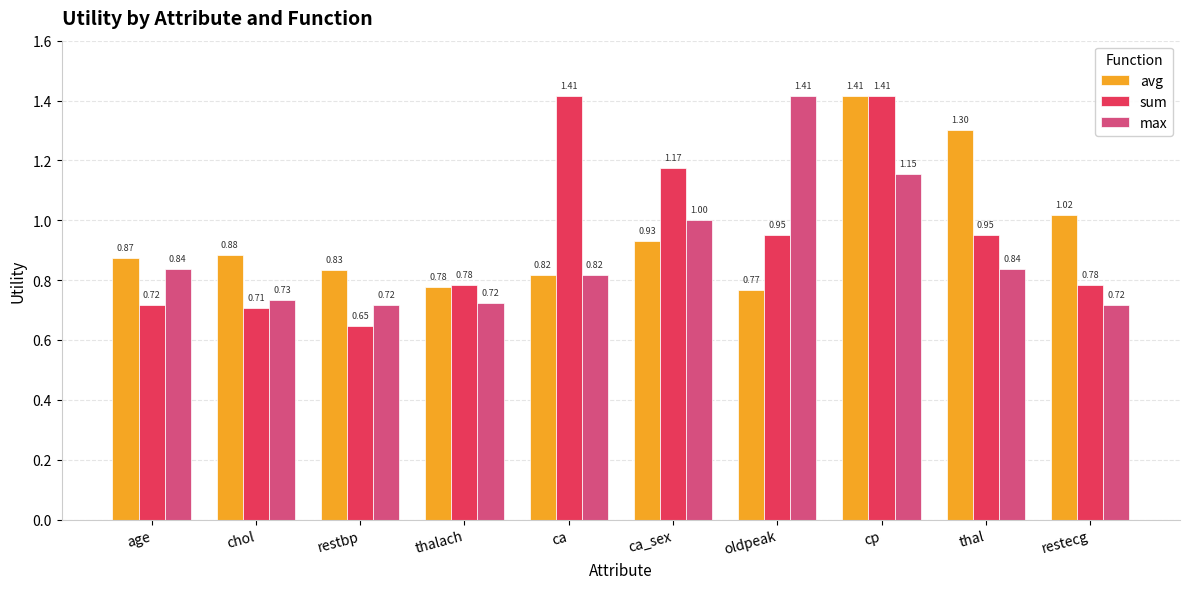

Rank the categories by avg value from lowest to highest.

oldpeak, thalach, ca, restbp, age, chol, ca_sex, restecg, thal, cp